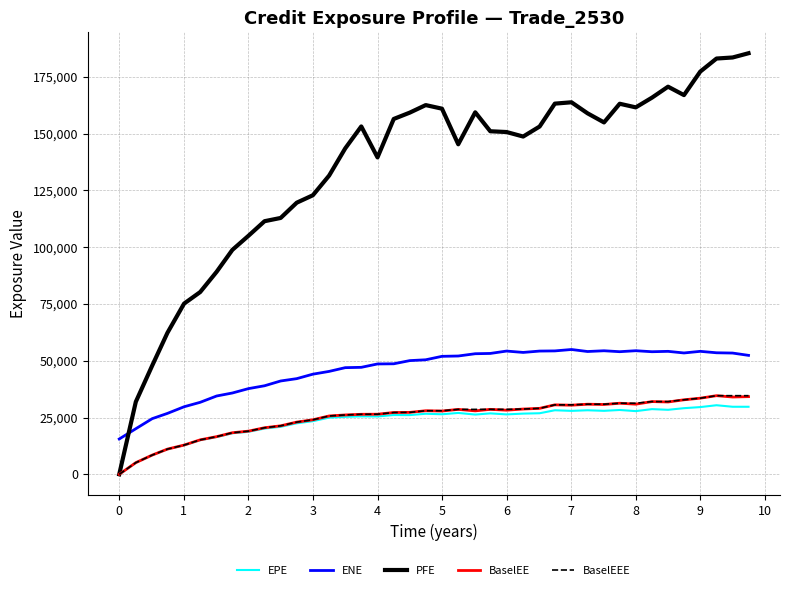

What is the highest value of the BaselEEE series?

34615.2